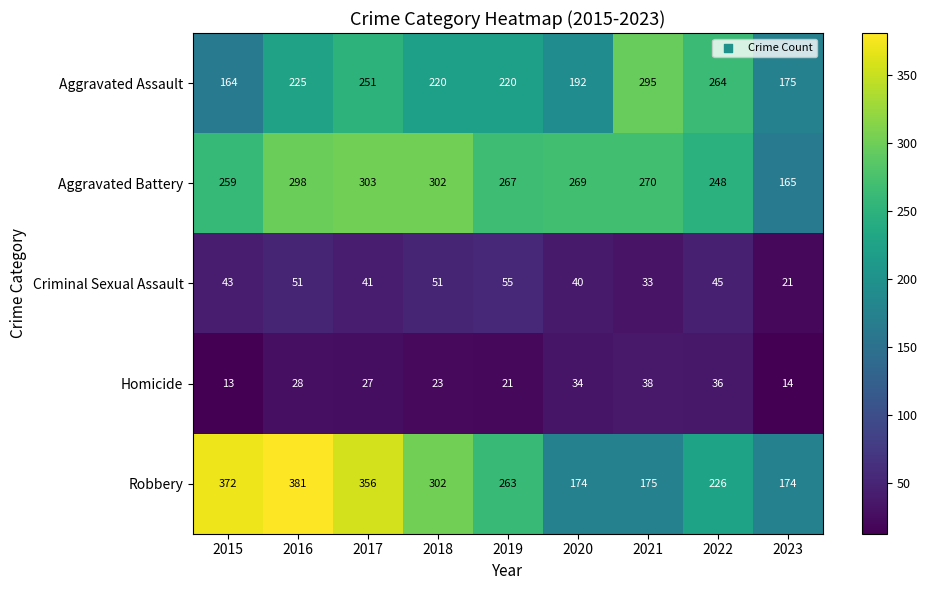

The value of Aggravated Battery at 2018 is 302. True or false?

True